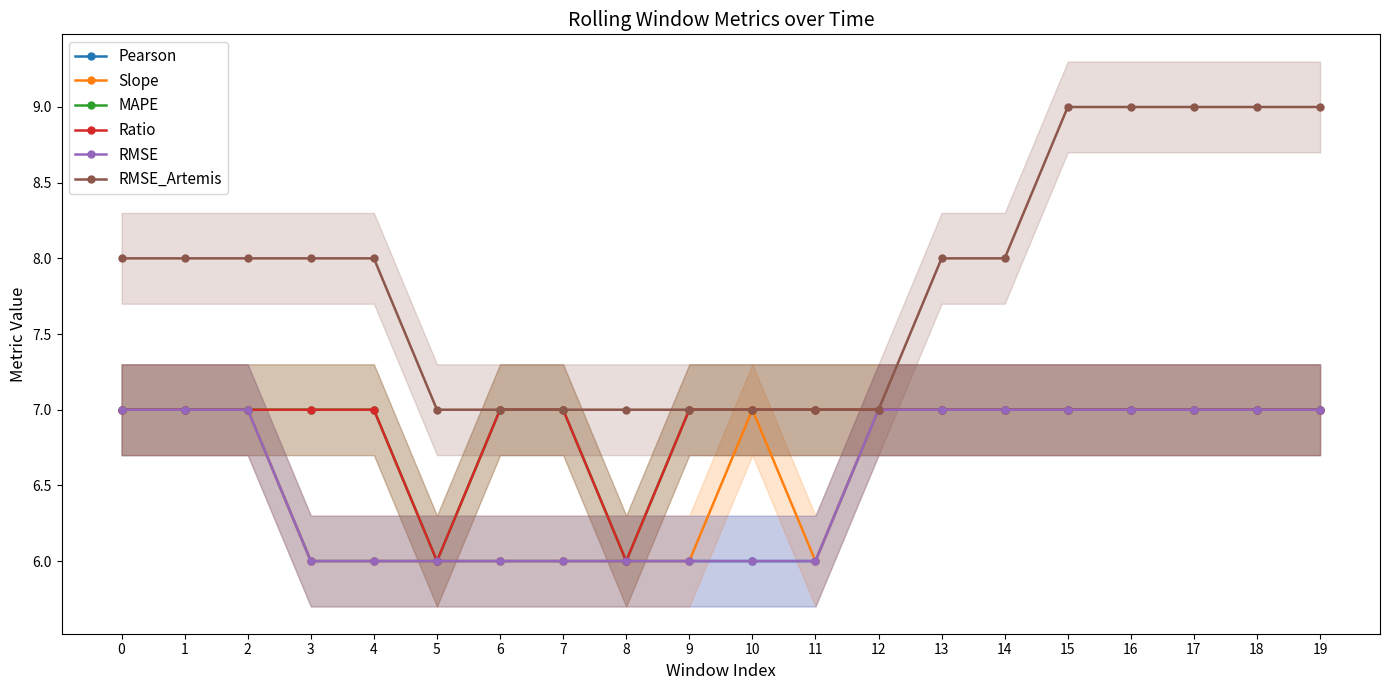

What is the spread (max minus min) of values at 3?

2